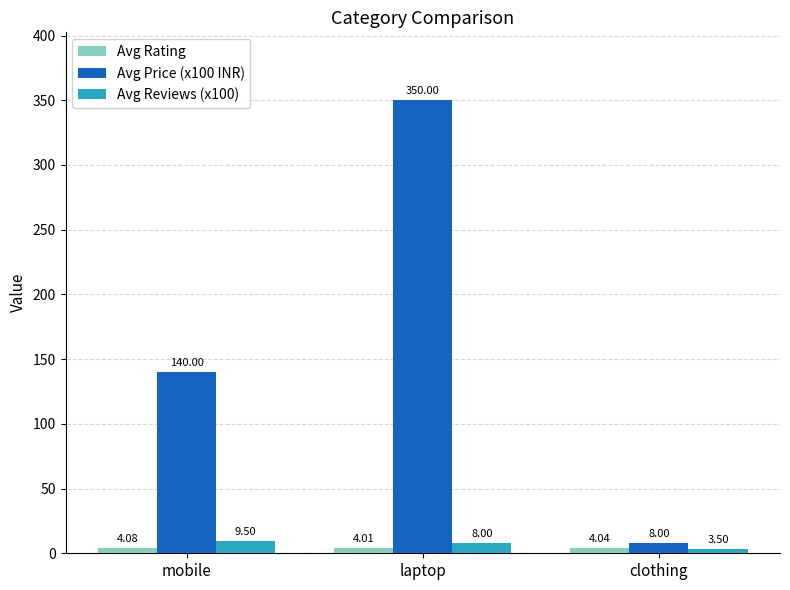

What is the label of the 2nd bar from the right?

laptop